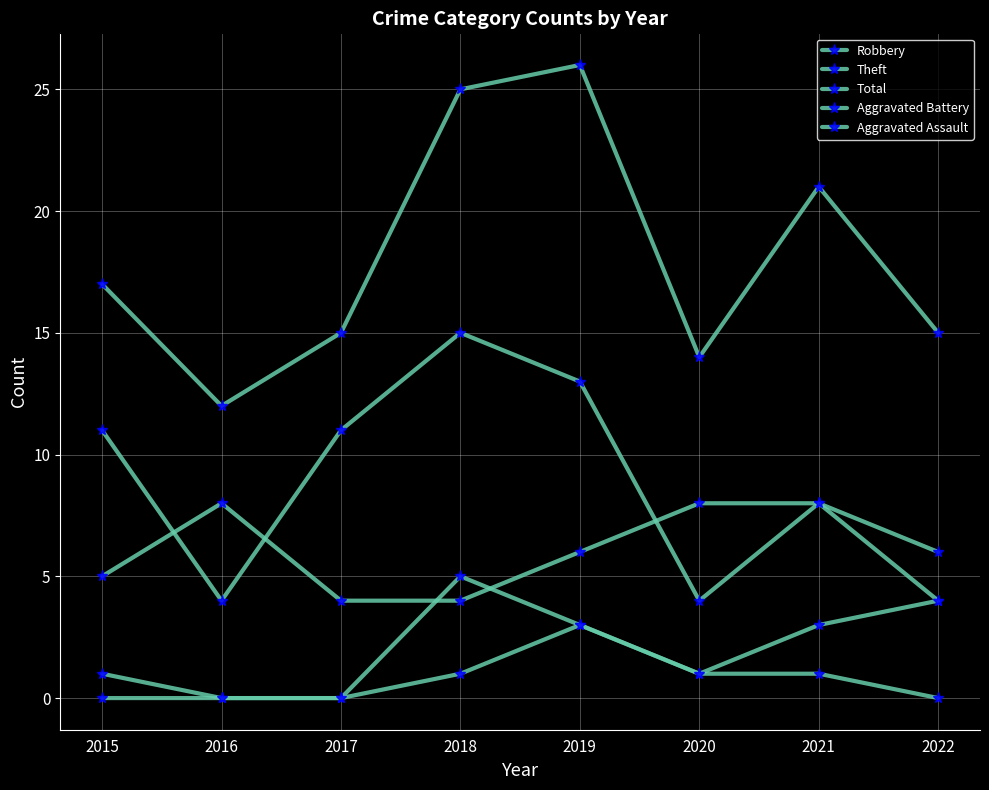

What is the sum of all Aggravated Battery values?

17